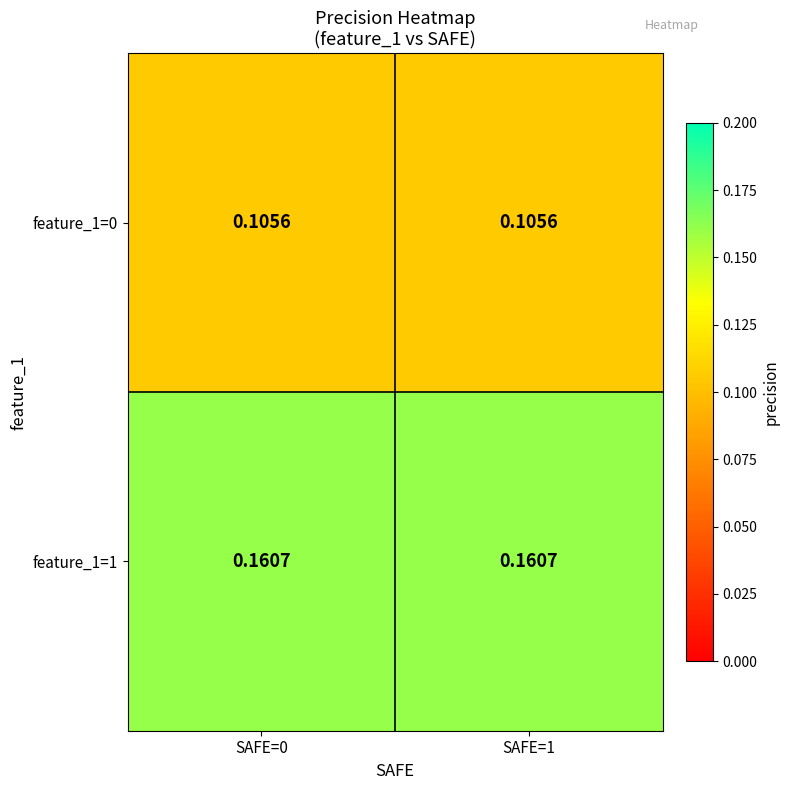

At how many categories does at least one series exceed 0?

2